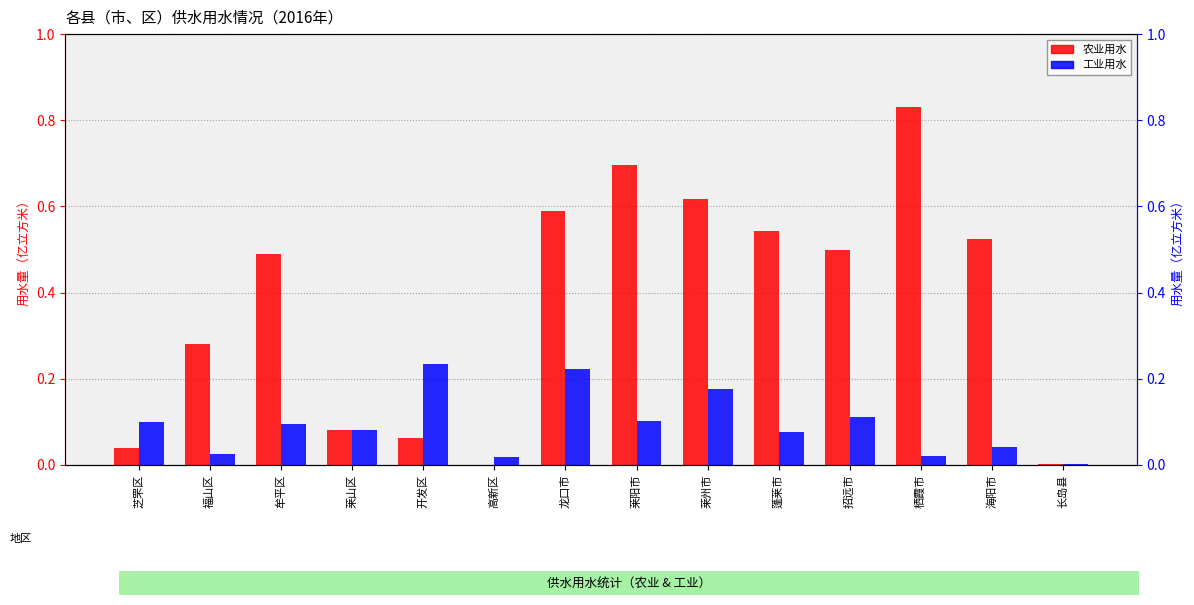

Does the chart contain stacked bars?

No